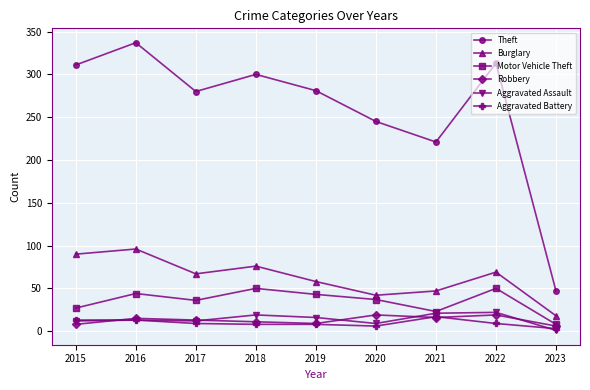

Does the chart have visible grid lines?

Yes